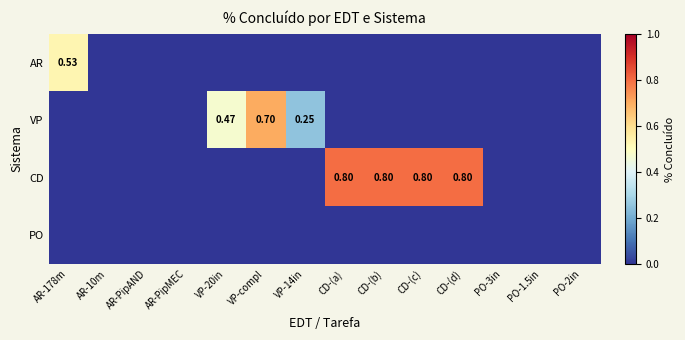

Rank the series by their average value, from lowest to highest.

PO, AR, VP, CD